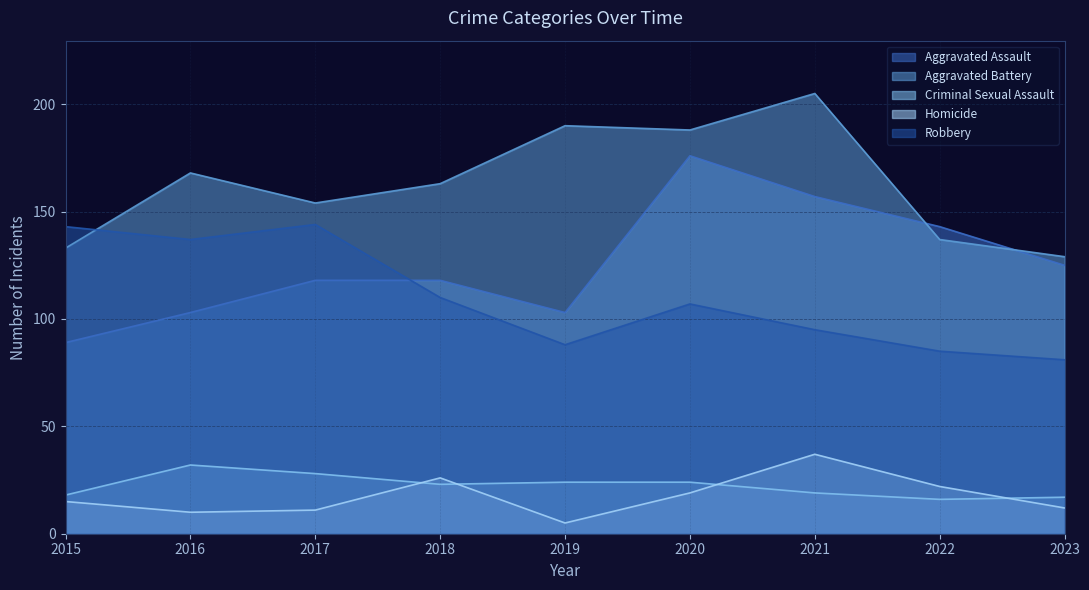

What is the total value across all series at 2023?

364